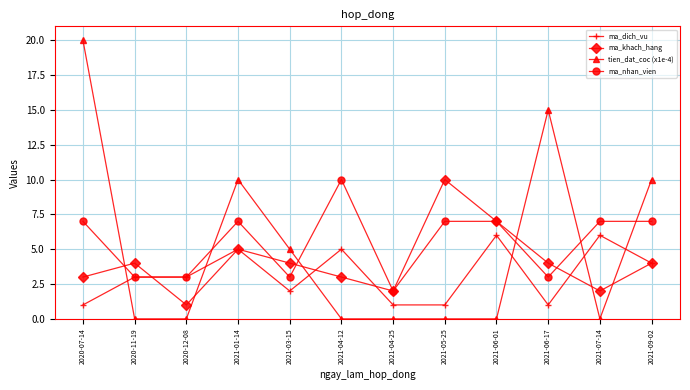

Reading left to right, extract all data points from this chart.

ma_dich_vu: 2020-07-14=1	2020-11-19=3	2020-12-08=3	2021-01-14=5	2021-03-15=2	2021-04-12=5	2021-04-25=1	2021-05-25=1	2021-06-01=6	2021-06-17=1	2021-07-14=6	2021-09-02=4
ma_khach_hang: 2020-07-14=3	2020-11-19=4	2020-12-08=1	2021-01-14=5	2021-03-15=4	2021-04-12=3	2021-04-25=2	2021-05-25=10	2021-06-01=7	2021-06-17=4	2021-07-14=2	2021-09-02=4
tien_dat_coc (x1e-4): 2020-07-14=20	2020-11-19=0	2020-12-08=0	2021-01-14=10	2021-03-15=5	2021-04-12=0	2021-04-25=0	2021-05-25=0	2021-06-01=0	2021-06-17=15	2021-07-14=0	2021-09-02=10
ma_nhan_vien: 2020-07-14=7	2020-11-19=3	2020-12-08=3	2021-01-14=7	2021-03-15=3	2021-04-12=10	2021-04-25=2	2021-05-25=7	2021-06-01=7	2021-06-17=3	2021-07-14=7	2021-09-02=7